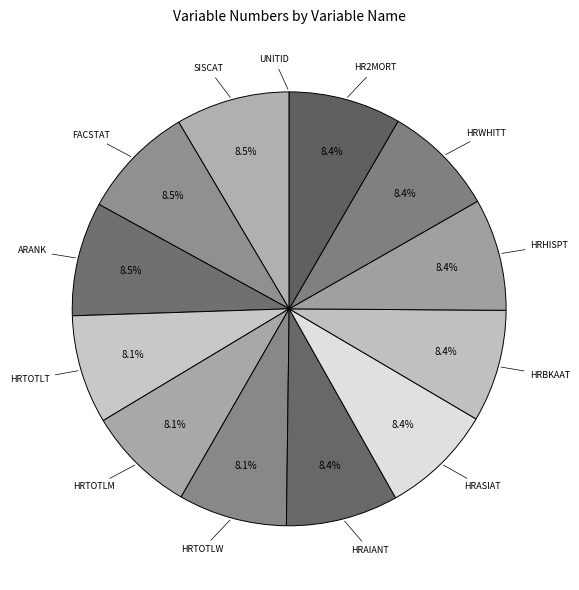

What percentage do HRWHITT and ARANK together represent?

16.9%